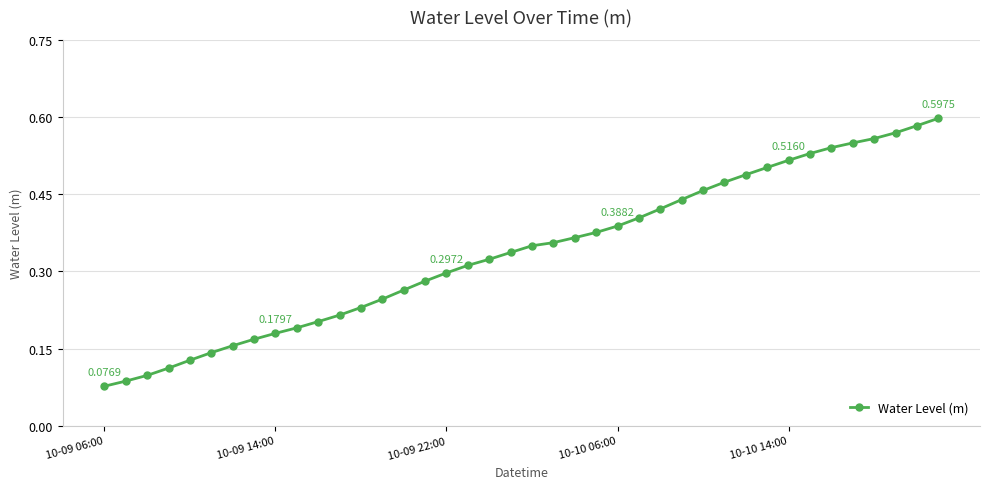

What is the sum of all values?

13.5